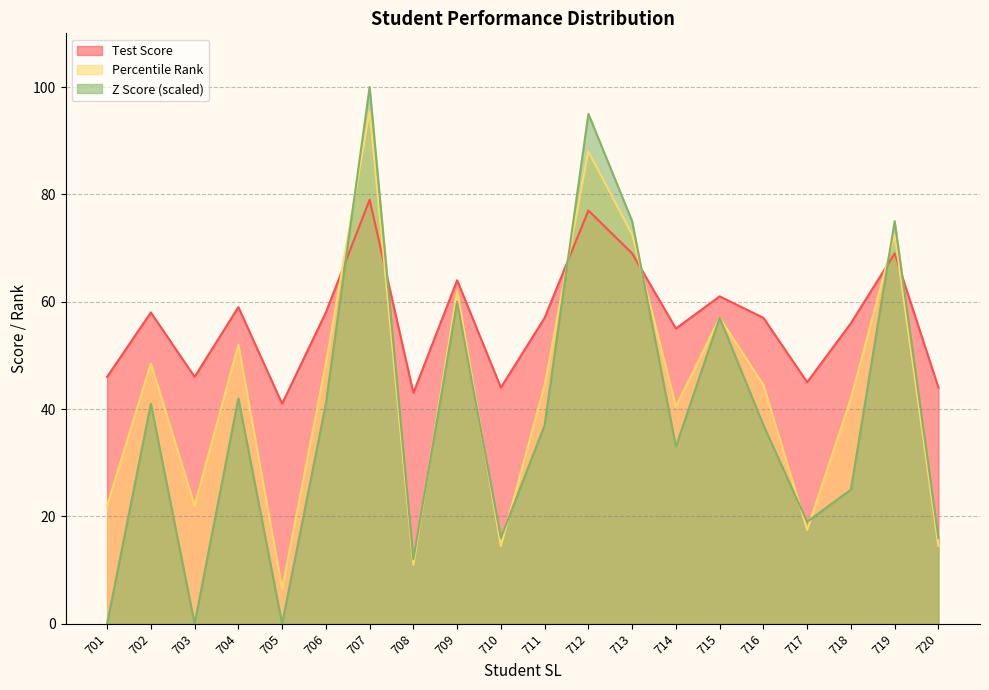

Which category has the lowest value across all series?

701